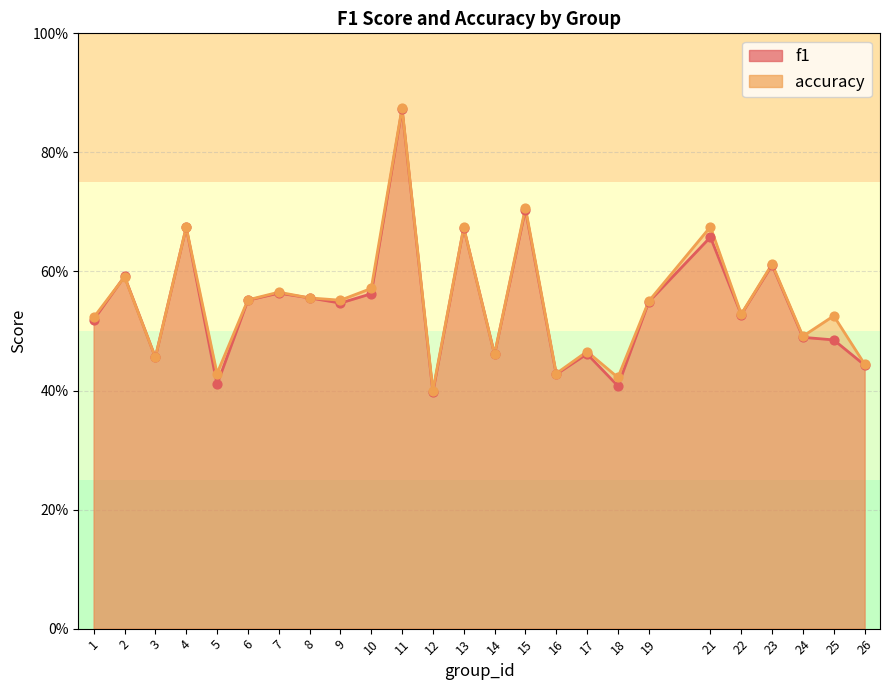

At which category is the sum across all series the highest?

11